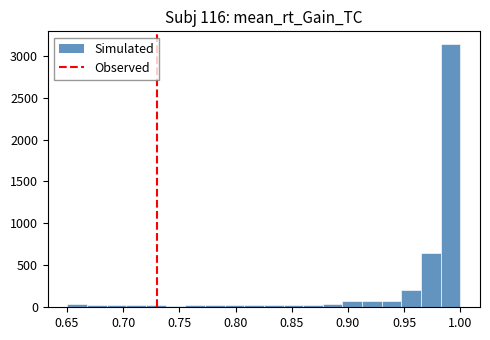

Around what value on the x-axis is the tallest bar? Give the approximate position of its centre, as read against the axis.

0.990